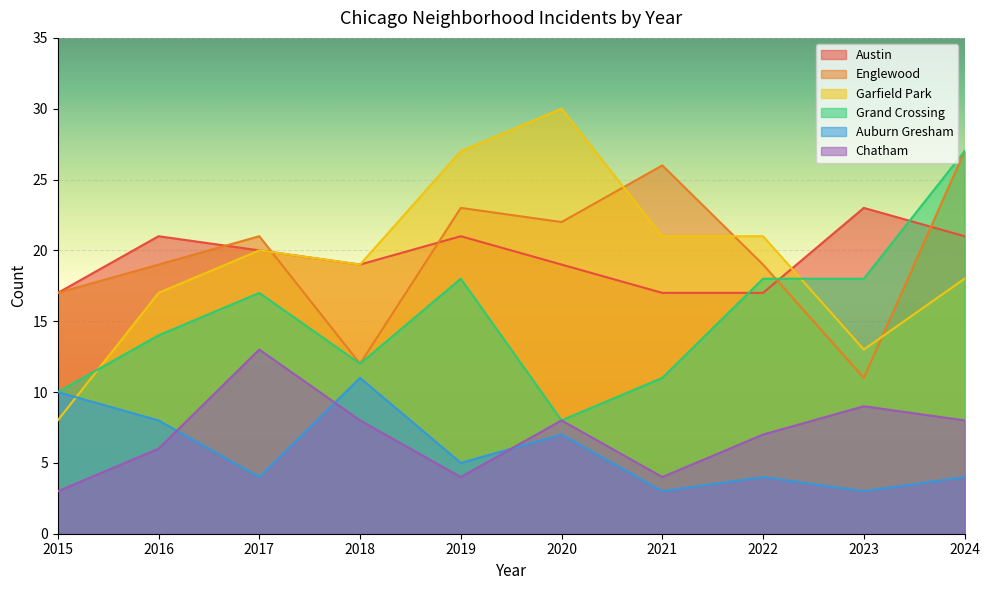

List the labels in order of Chatham value, smallest first.

2015, 2019, 2021, 2016, 2022, 2018, 2020, 2024, 2023, 2017